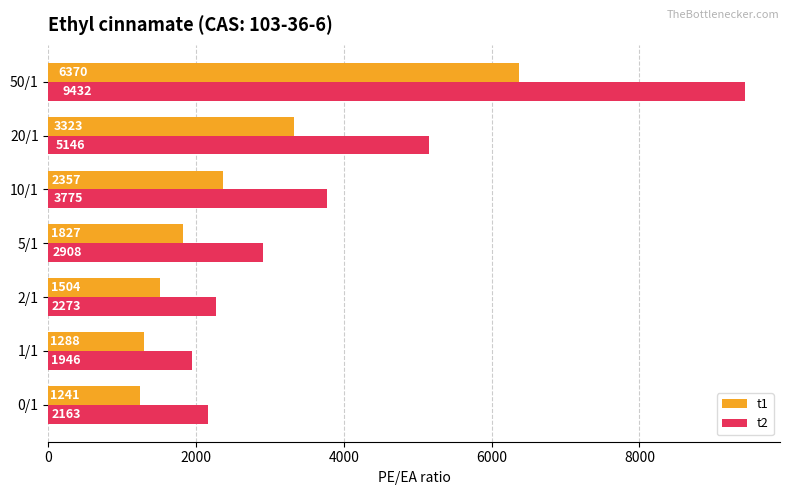

Count the number of data series in this chart.

2